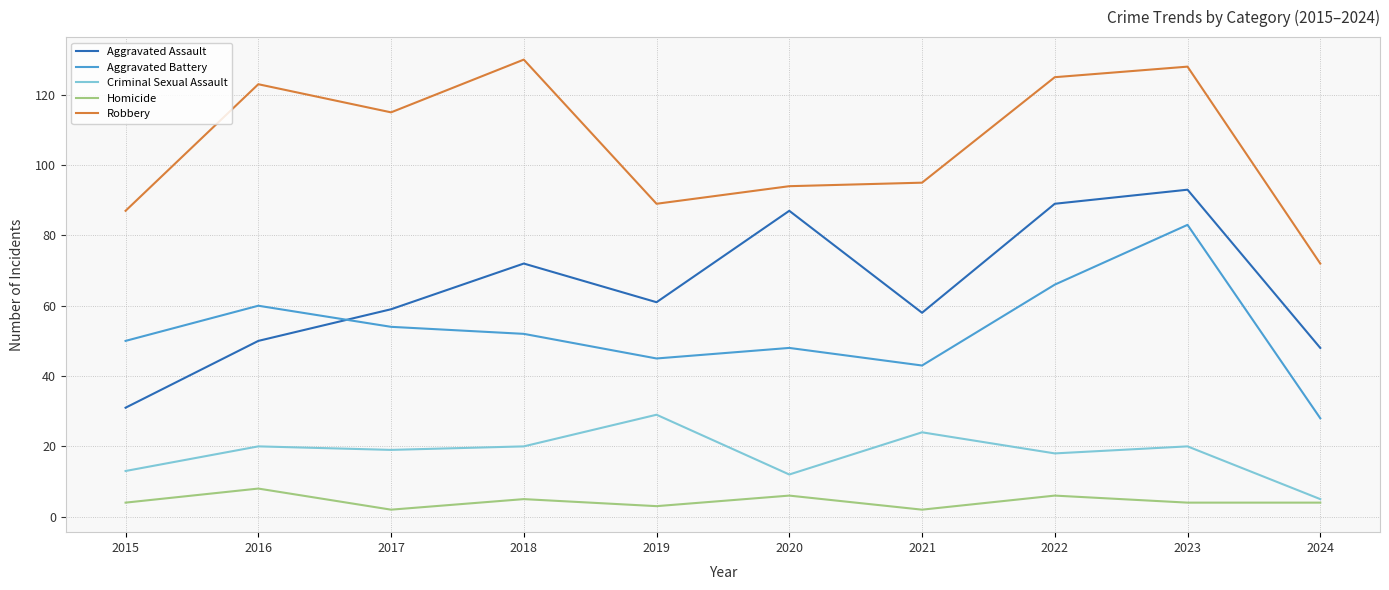

What is the approximate value of Homicide at 2015?

4